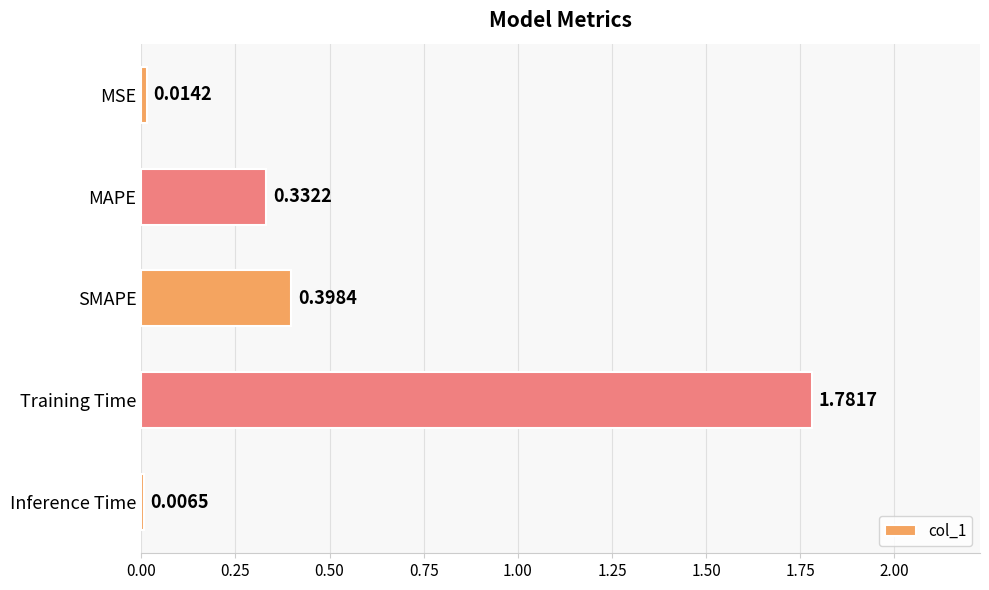

At which label is the value closest to 0?

Inference Time